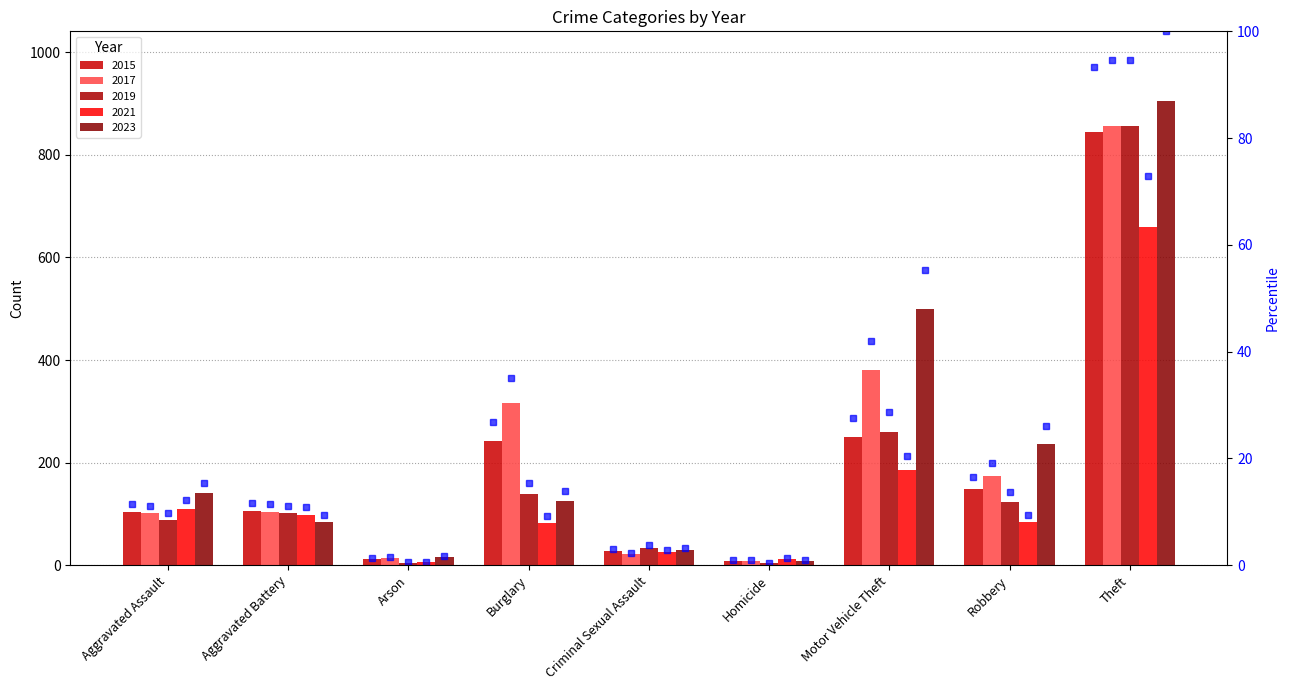

Where does the data first go above 11?

Aggravated Assault